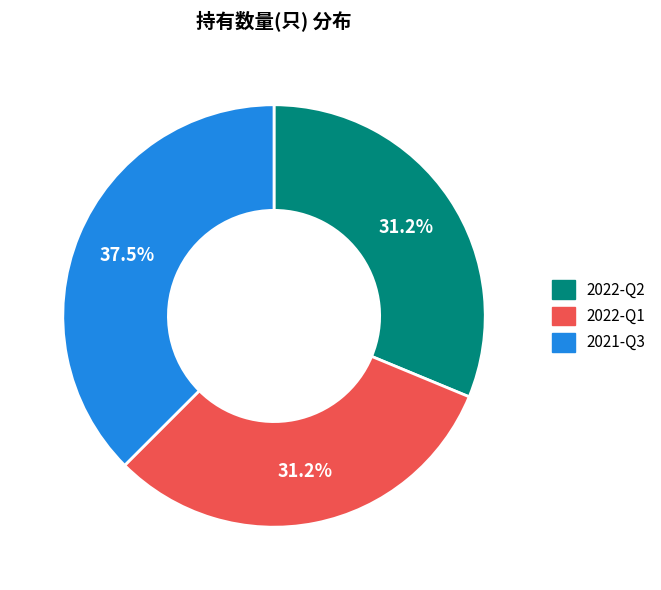

To the nearest percent, what percentage of the pie is 2022-Q2?

31%